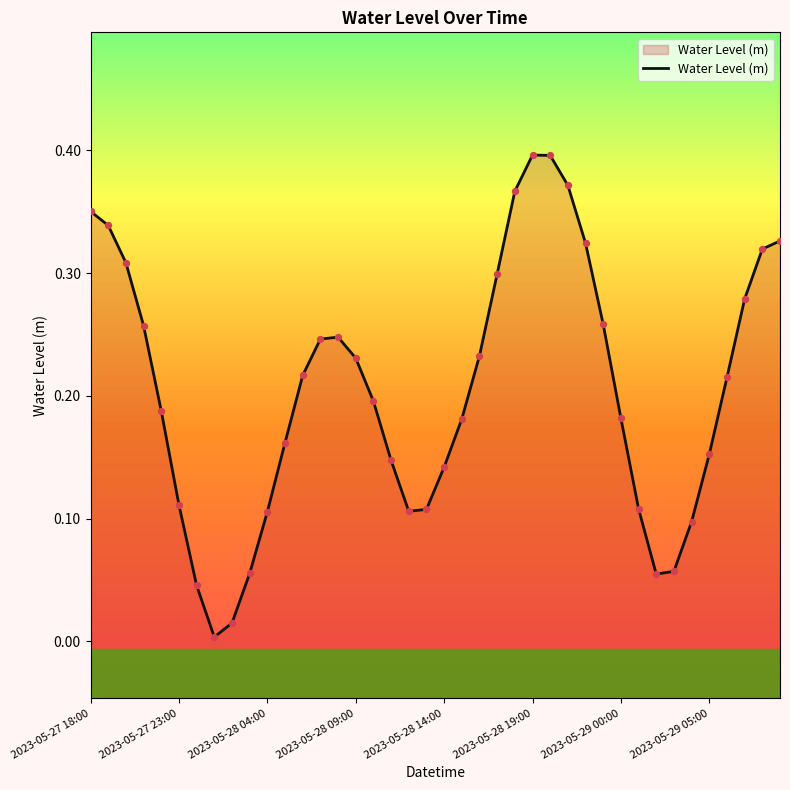

What is the change in value from 2023-05-28 19:00 to 2023-05-29 05:00?

-0.2